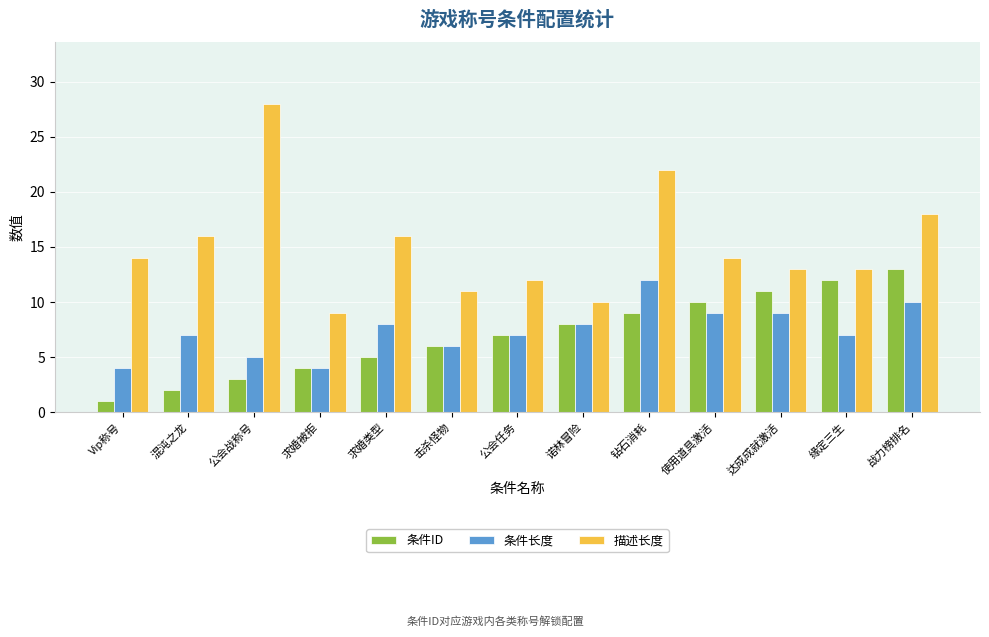

Is the value of 条件长度 at 求婚类型 greater than the value of 条件ID at 击杀怪物?

Yes